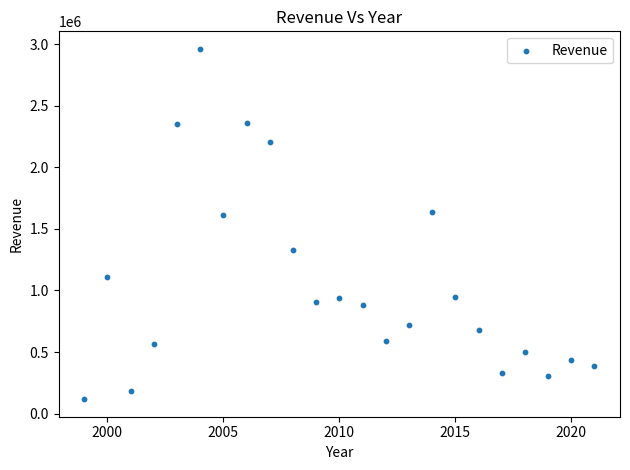

What is the range of Y values (max minus min)?

2847605